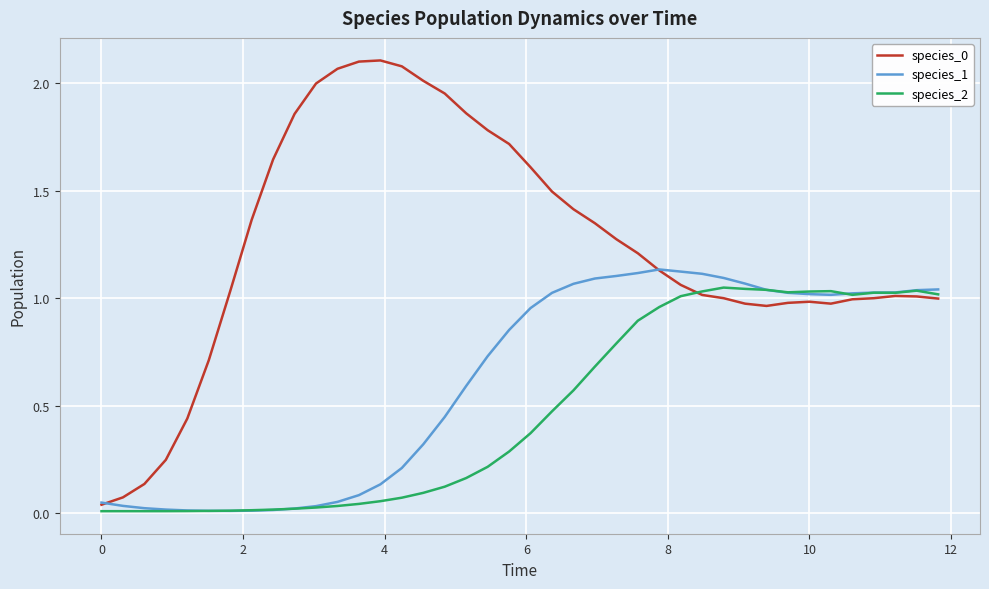

How many lines are shown in the chart?

3